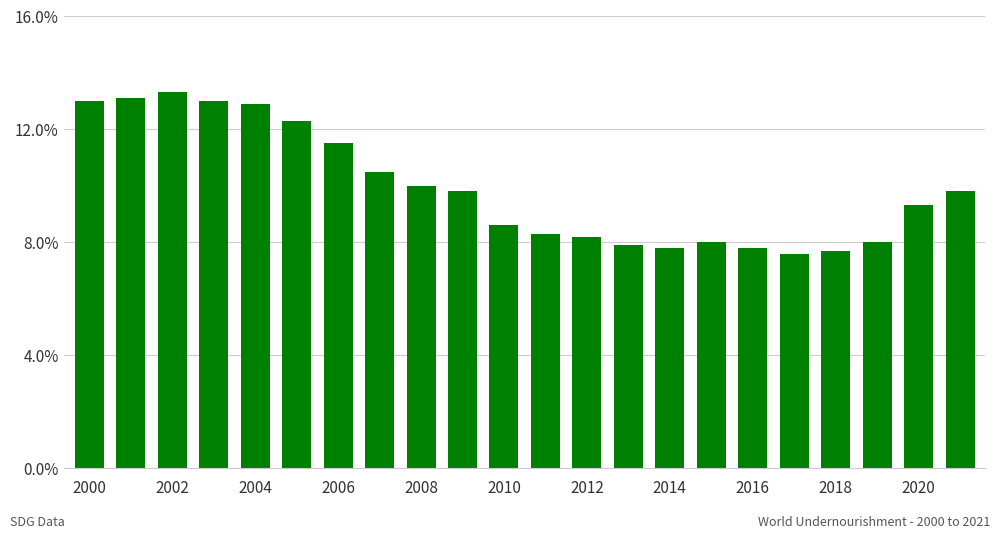

What is the difference between the second highest and second lowest values?

5.4